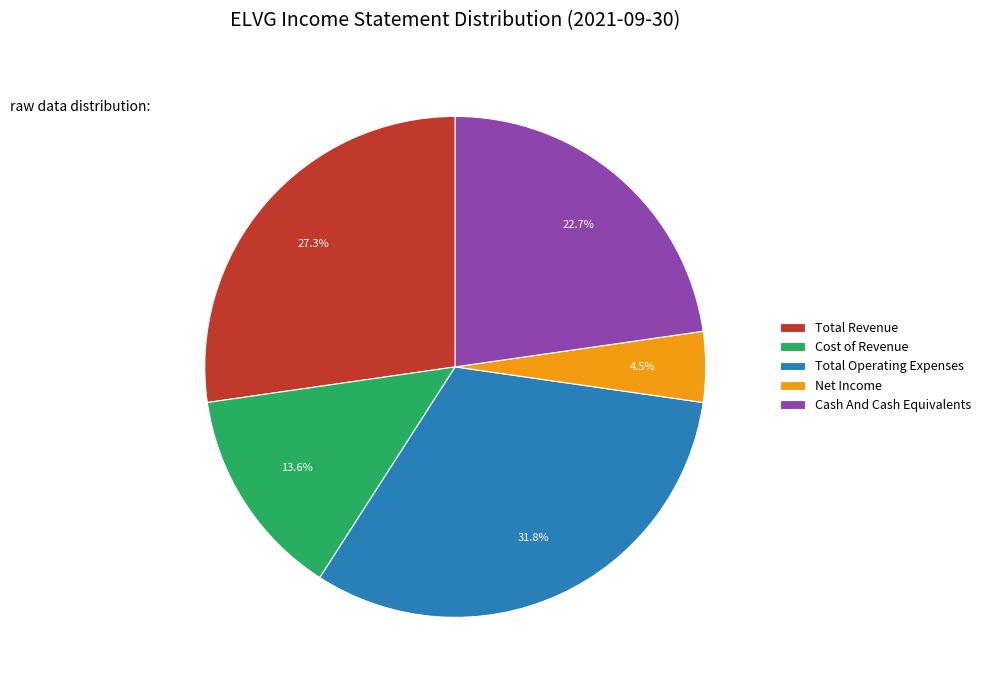

What is the largest slice in the pie chart?

Total Operating Expenses